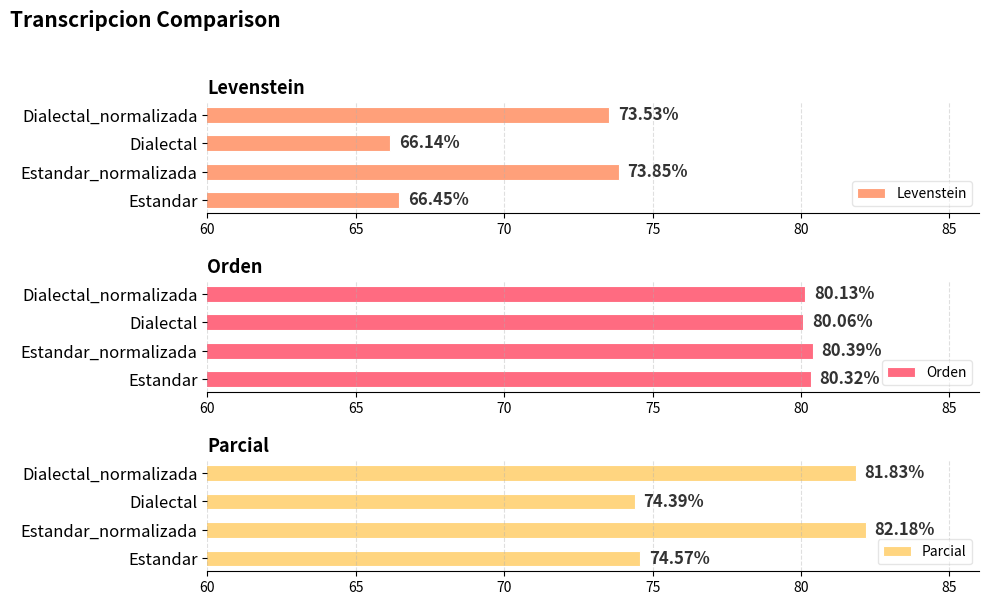

What are all the series names shown in the legend?

Levenstein, Orden, Parcial